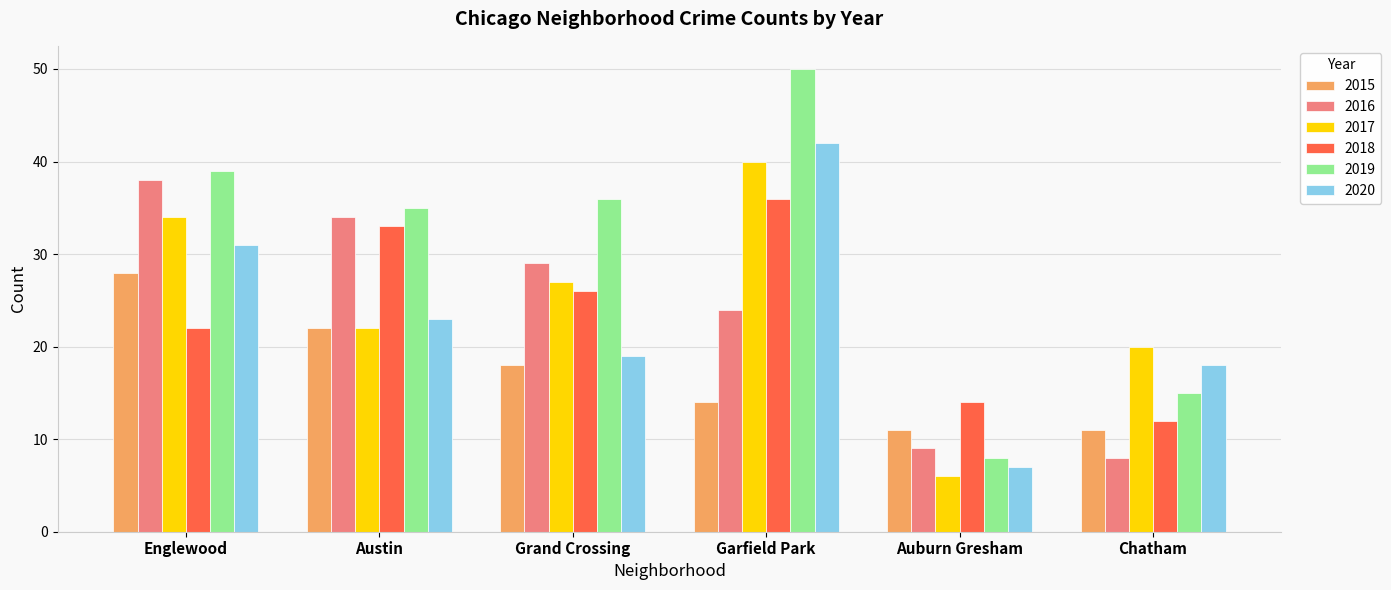

What is the difference between the 2017 values at Auburn Gresham and Englewood?

28